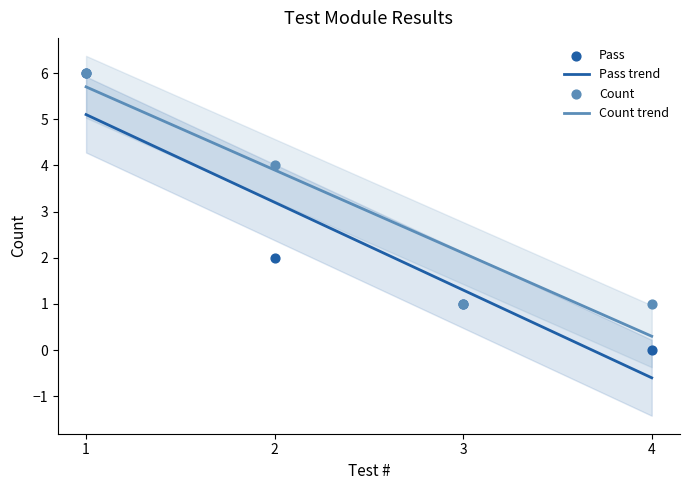

Which series has the widest spread of Y values?

Pass